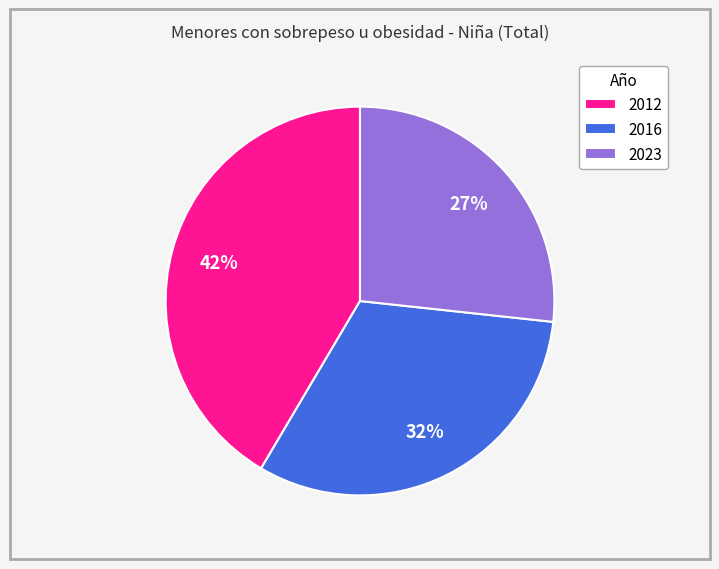

Is it true that 2012 is 55% of the pie?

False